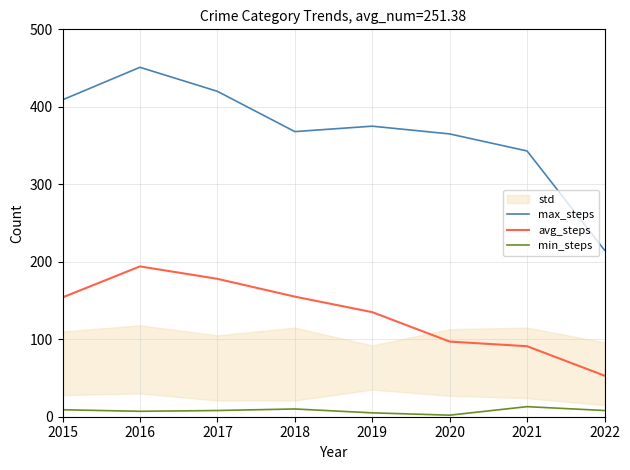

At which label does avg_steps first exceed 154?

2016